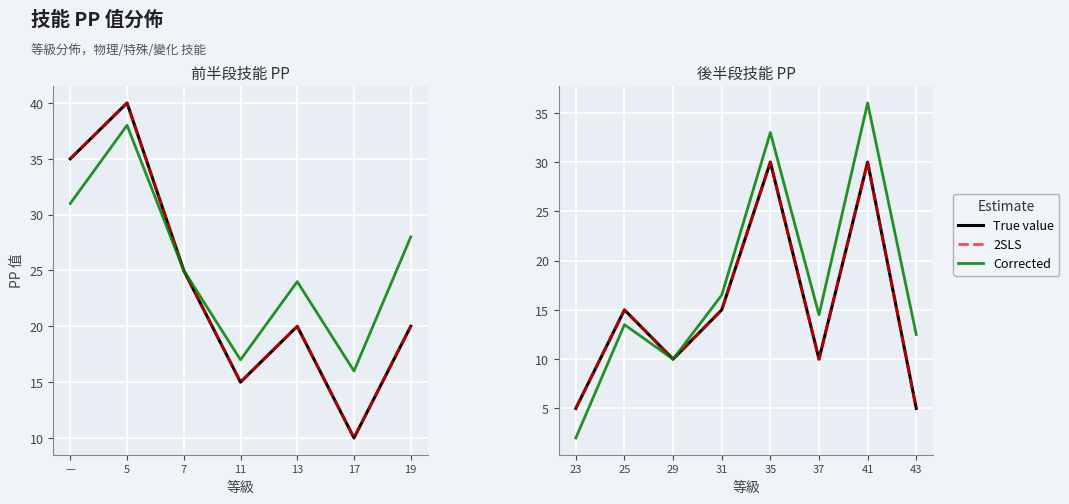

True or false: Corrected and 2SLS intersect in this chart.

False